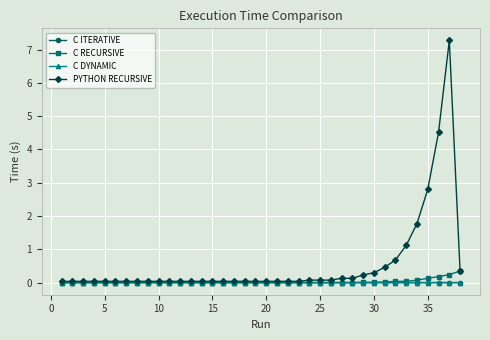

What is the difference between the maximum and minimum values in the C RECURSIVE series?

0.3